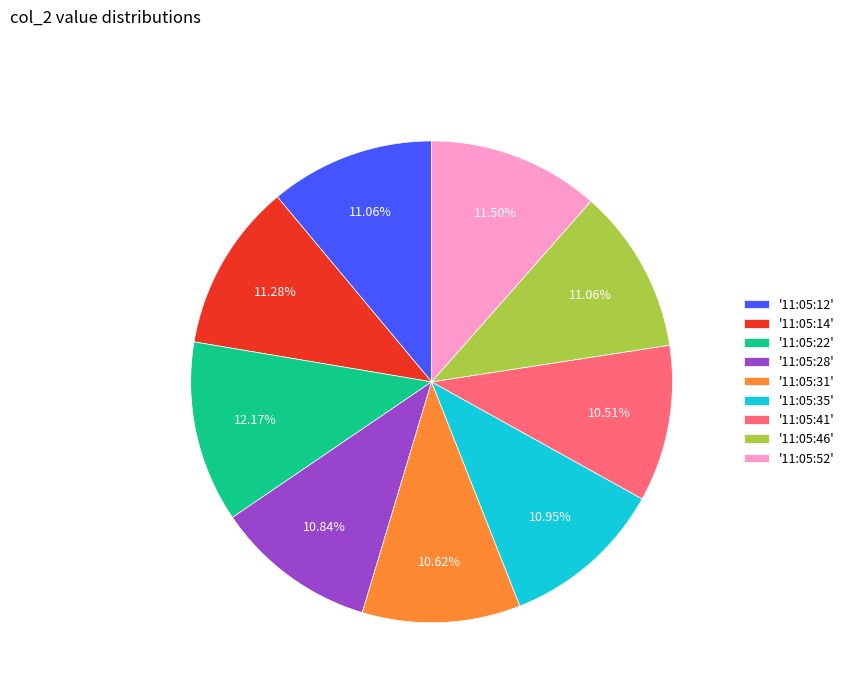

To the nearest percent, what is the difference between the largest and smallest slice percentages?

2%